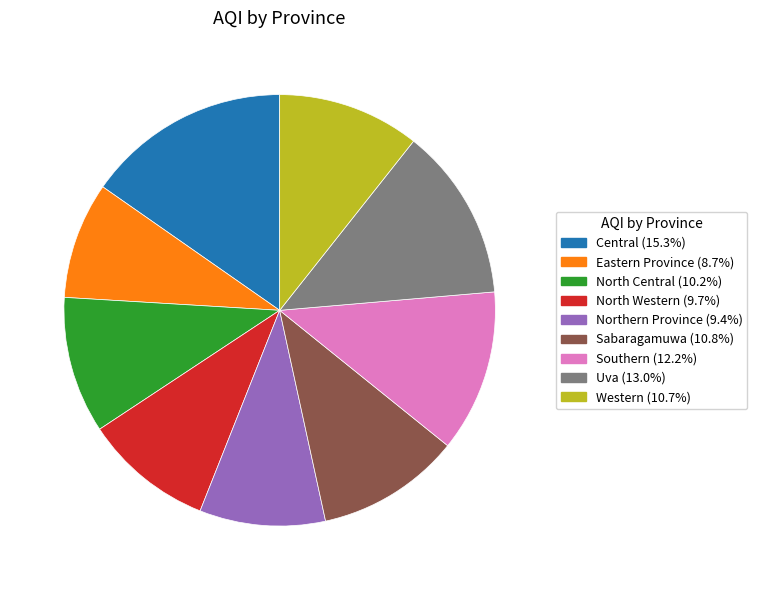

Is there any slice that represents more than half of the pie?

No